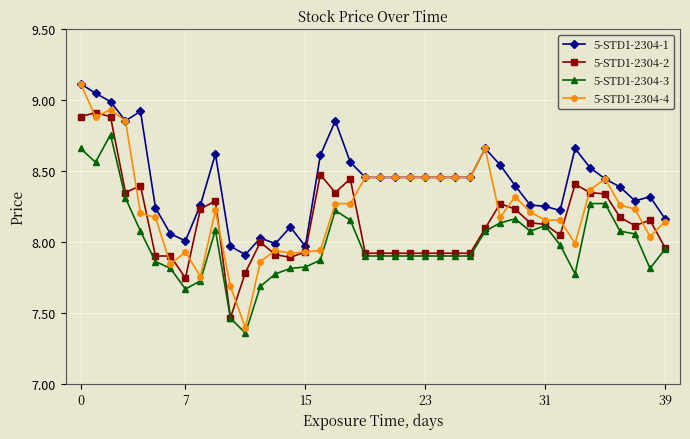

How many lines are shown in the chart?

4